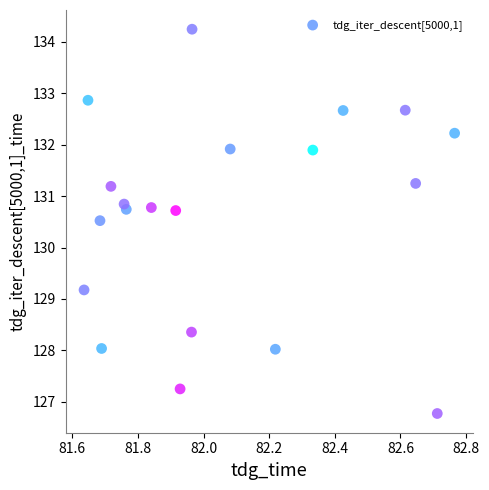

What Y value in the scatter plot is closest to 130?

130.5